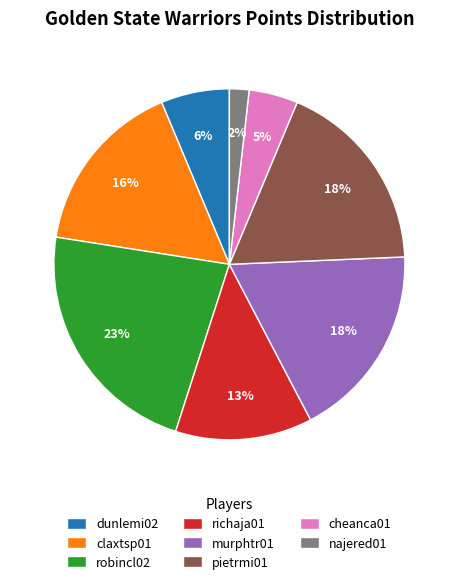

Is there any slice that represents more than half of the pie?

No